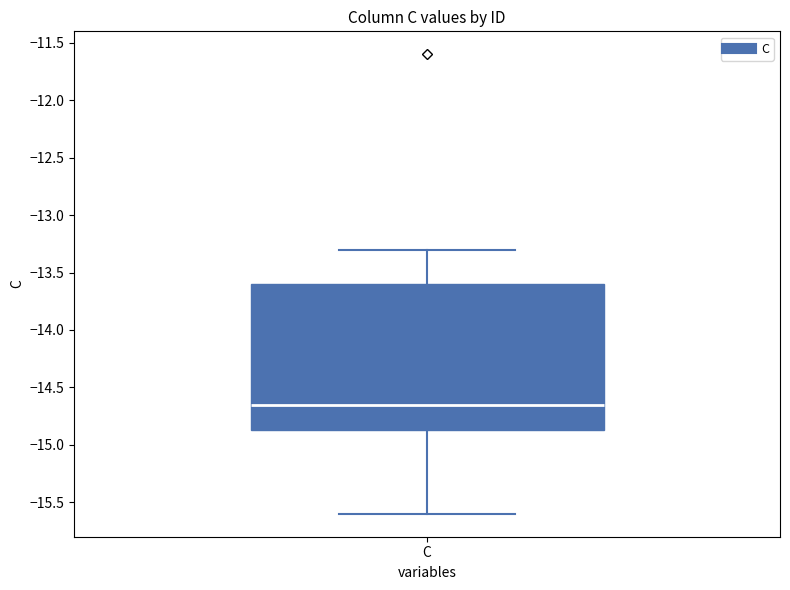

Transcribe this box plot: give where the median line is, the range the box spans, and where the two whiskers end, as read against the y-axis. The values are not printed on the chart, so give them approximately, as read against the axis.

median -14.65, box -14.85 to -13.60, whiskers -15.60 to -13.30